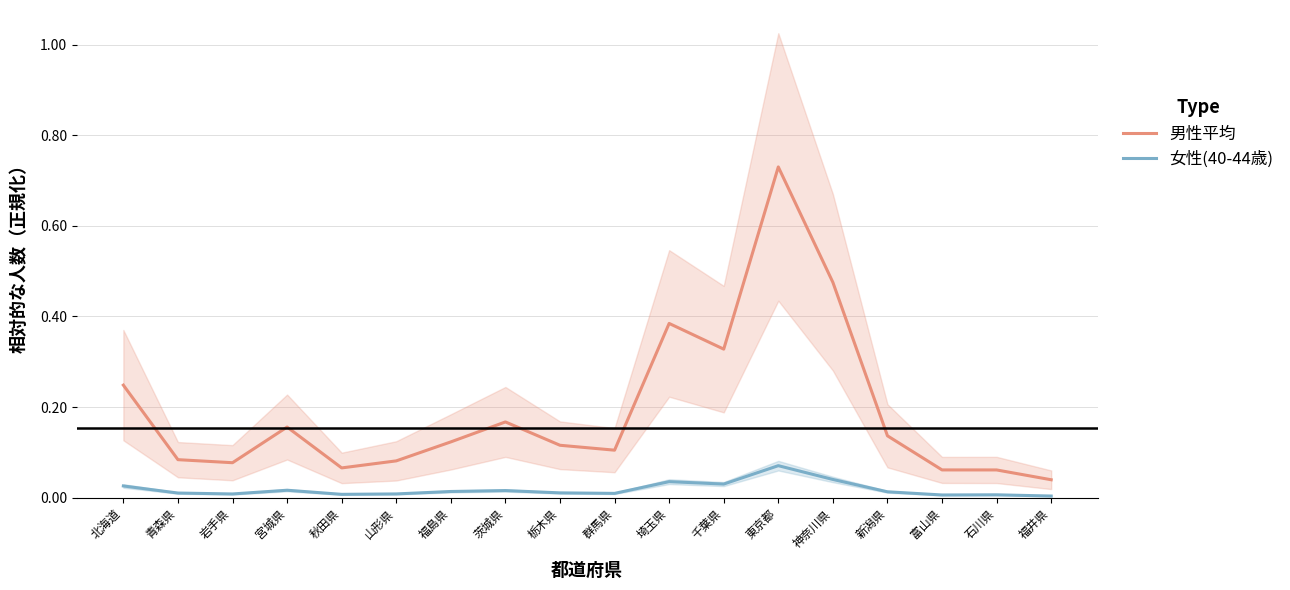

What is the sum of the 男性平均 values at 神奈川県 and 新潟県?

0.6